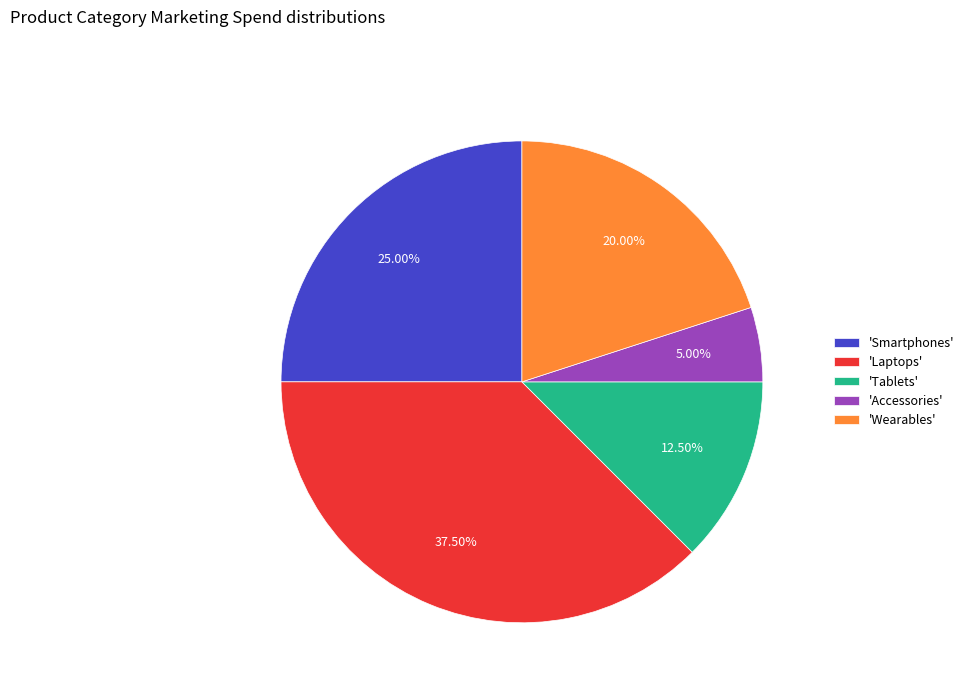

Which category has the biggest portion of the pie?

'Laptops'